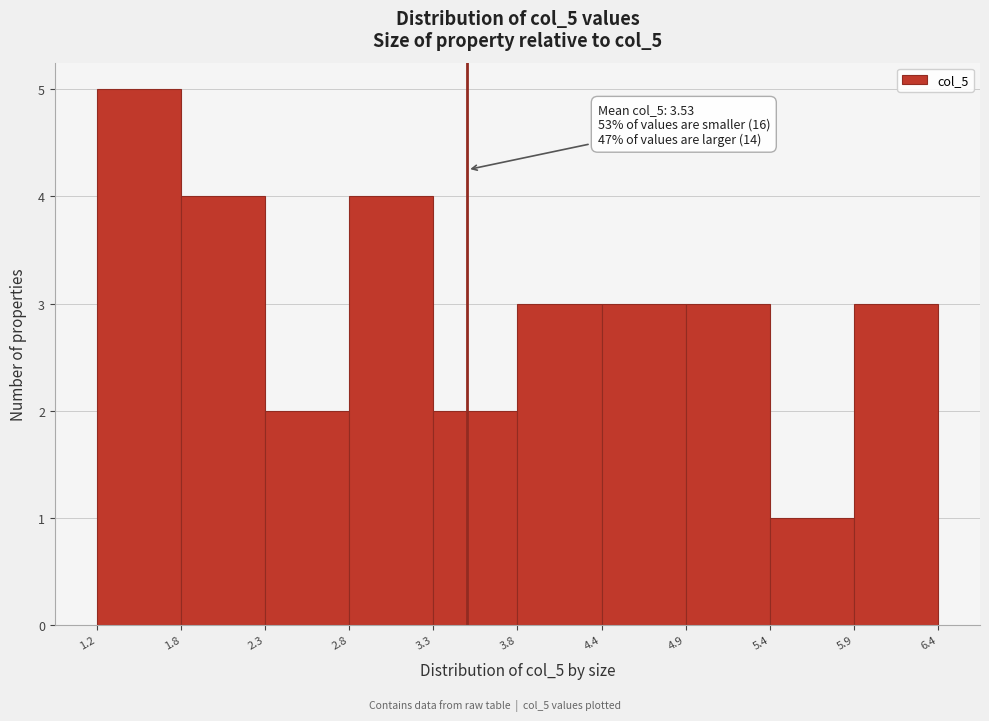

Over which range of the x-axis is the bar tallest?

1.2 to 1.8